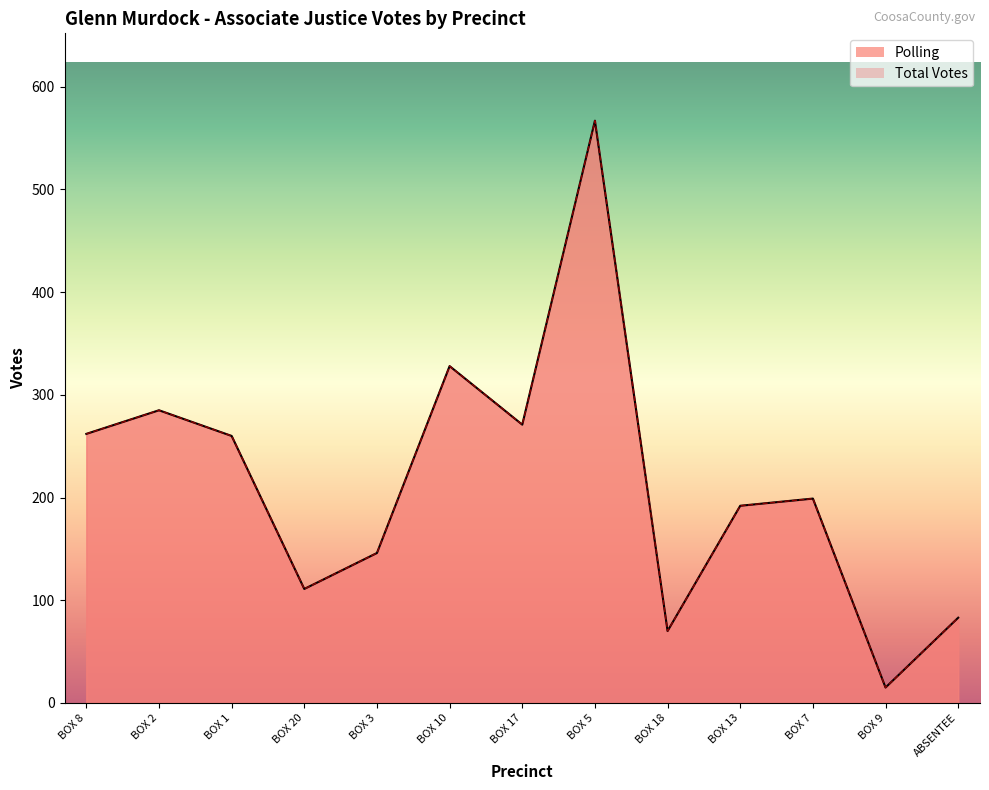

How many categories are shown in the chart?

13